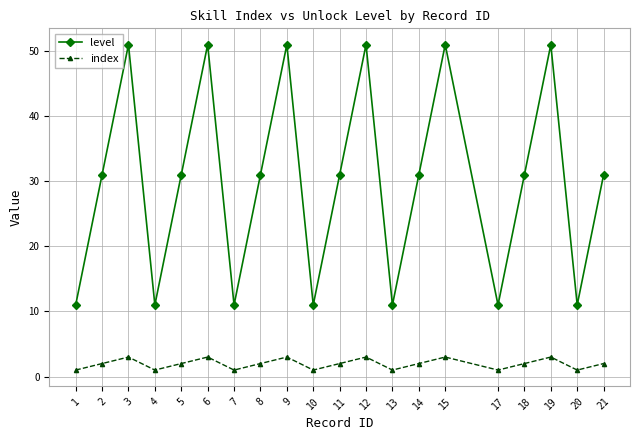

What is the value of the level point at the 4th from the left?

11